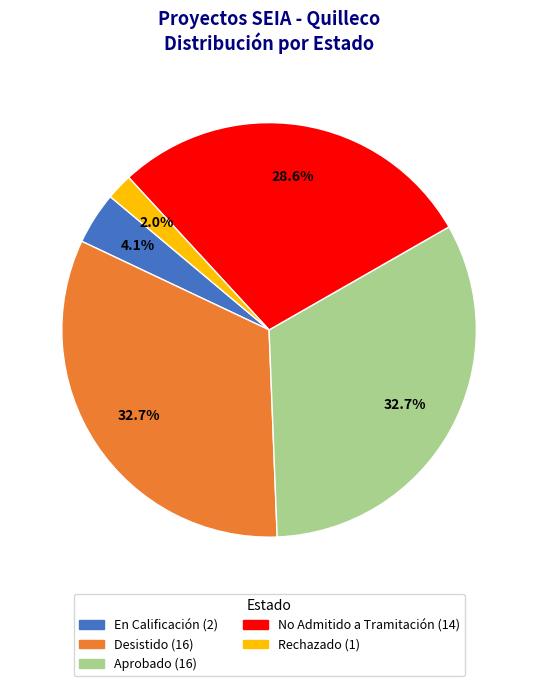

To the nearest percent, what is the difference between the Rechazado and Desistido slice percentages?

31%